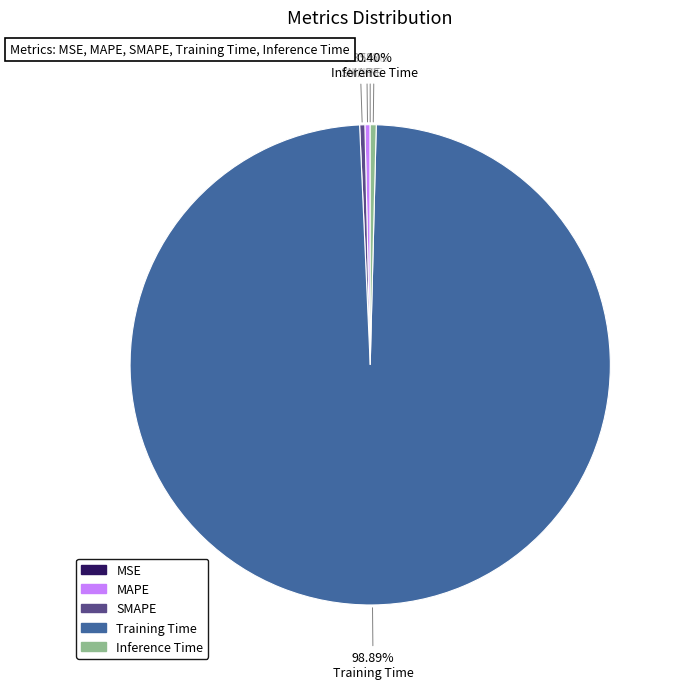

Which category has the biggest portion of the pie?

Training Time